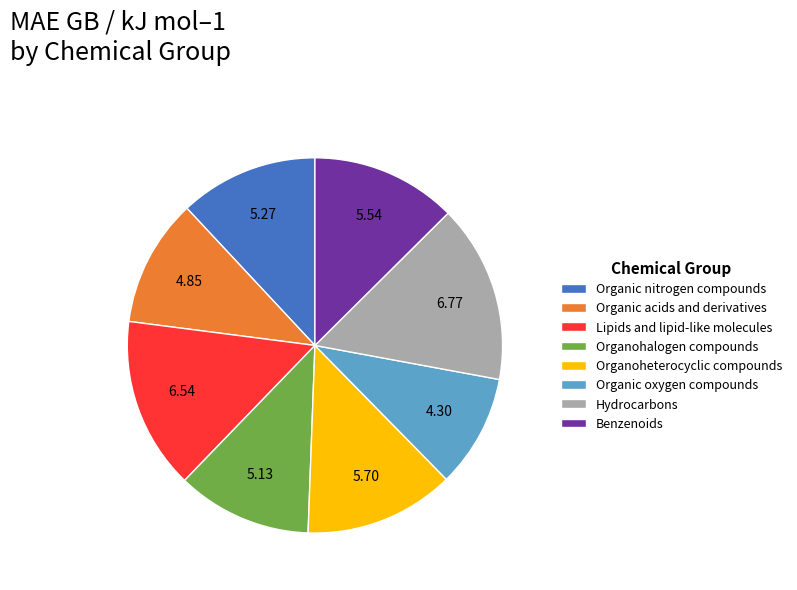

Which category has the biggest portion of the pie?

Hydrocarbons